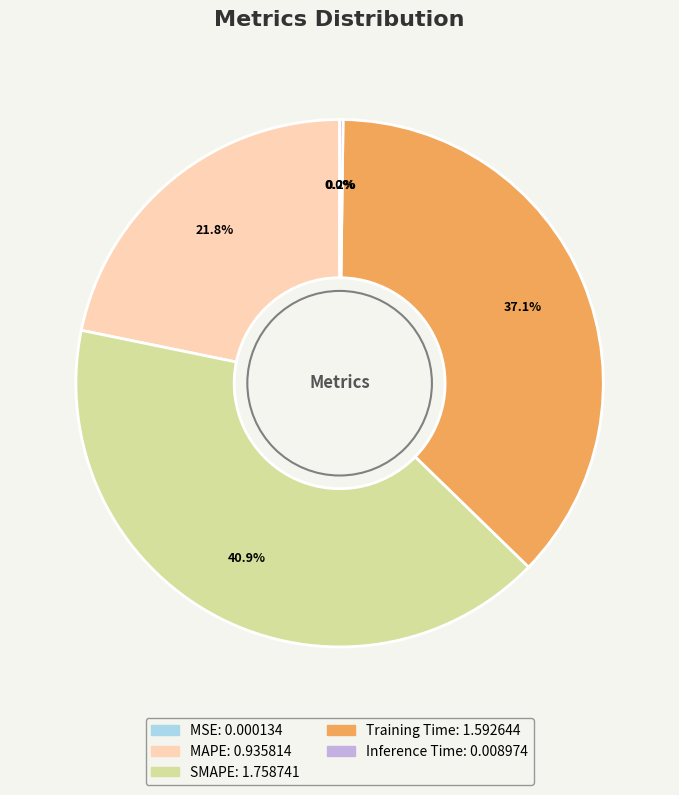

To the nearest percent, what is the average slice percentage?

20%